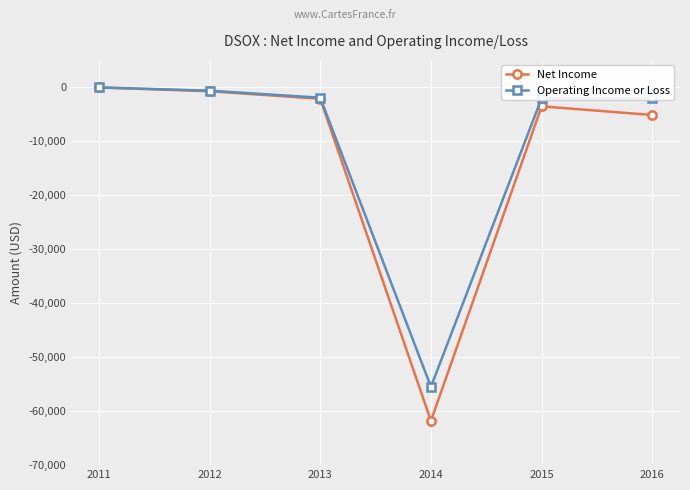

What is the average value of the Net Income series?

-12283